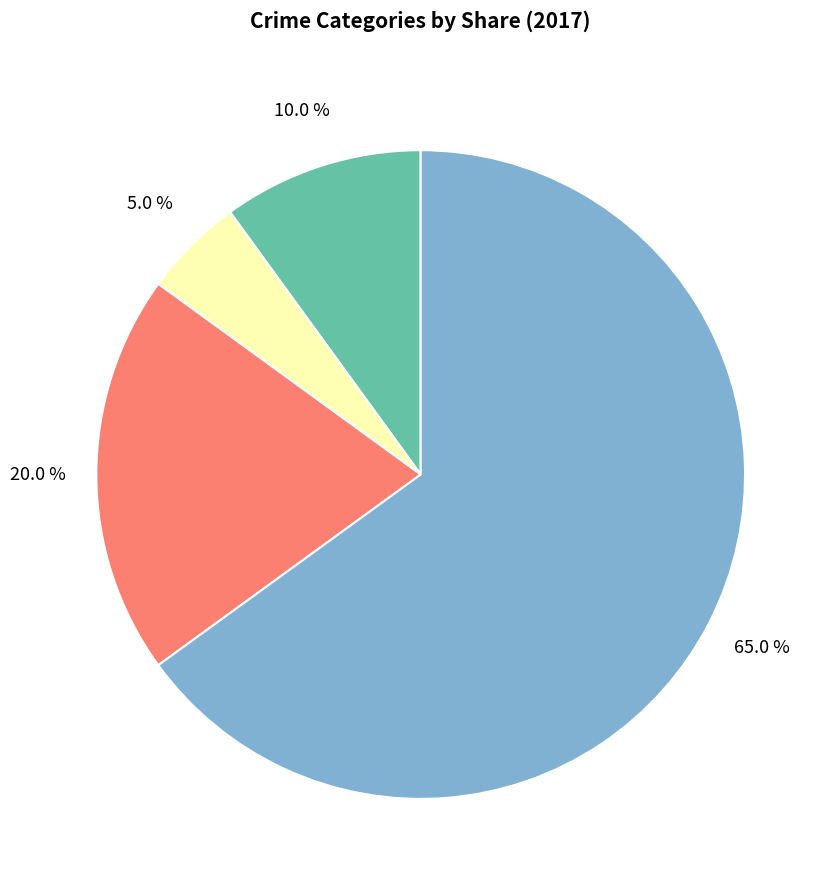

Does any single category account for the majority?

Yes